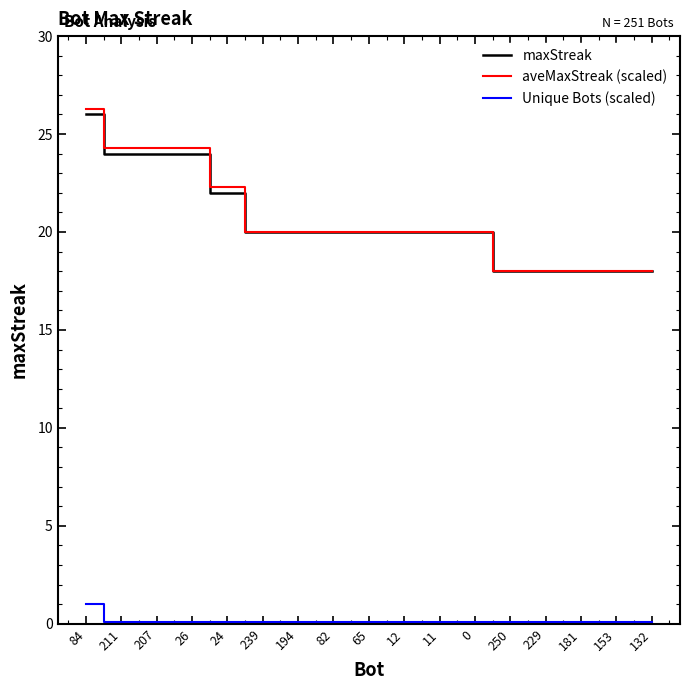

How many categories are shown in the chart?

17